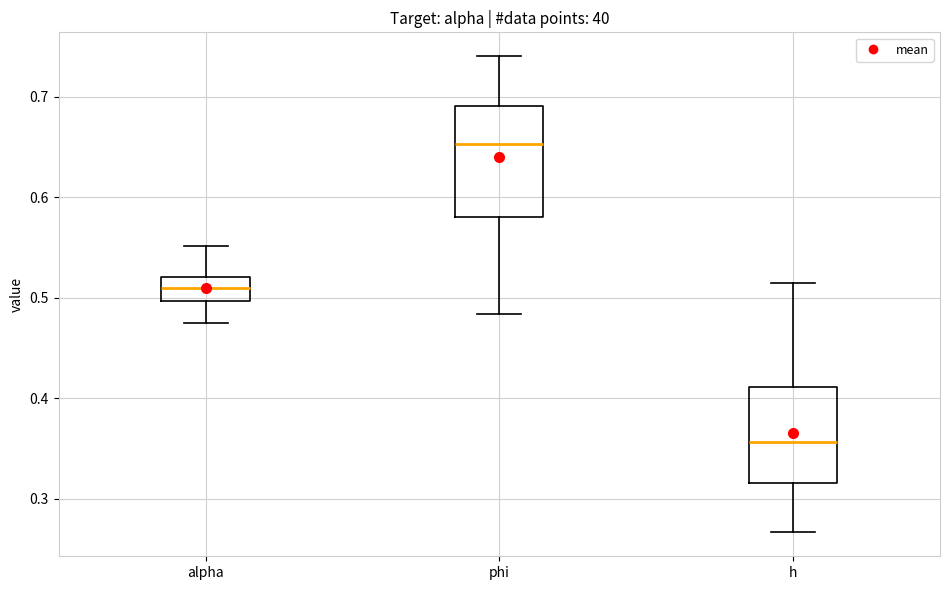

Where does the upper whisker of the box for h end on the y-axis? The values are not printed on the chart, so give them approximately, as read against the axis.

0.52